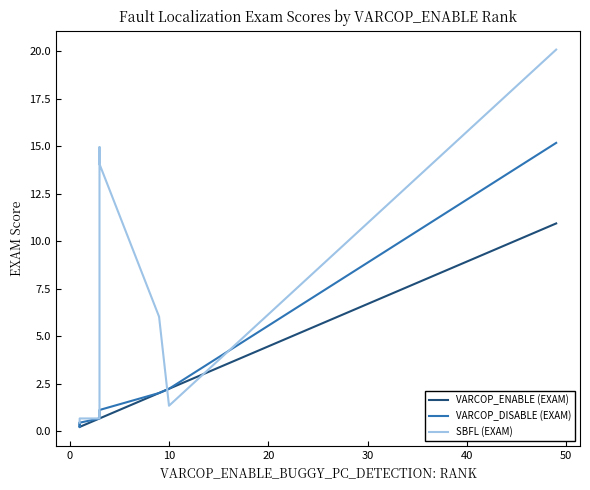

At how many categories does at least one series exceed 10?

3